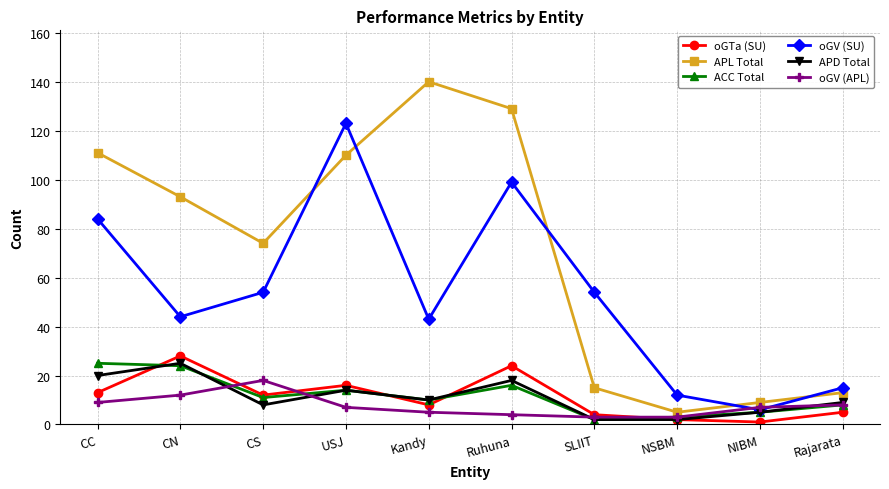

At Ruhuna, list the series in order from smallest to largest.

oGV (APL), ACC Total, APD Total, oGTa (SU), oGV (SU), APL Total